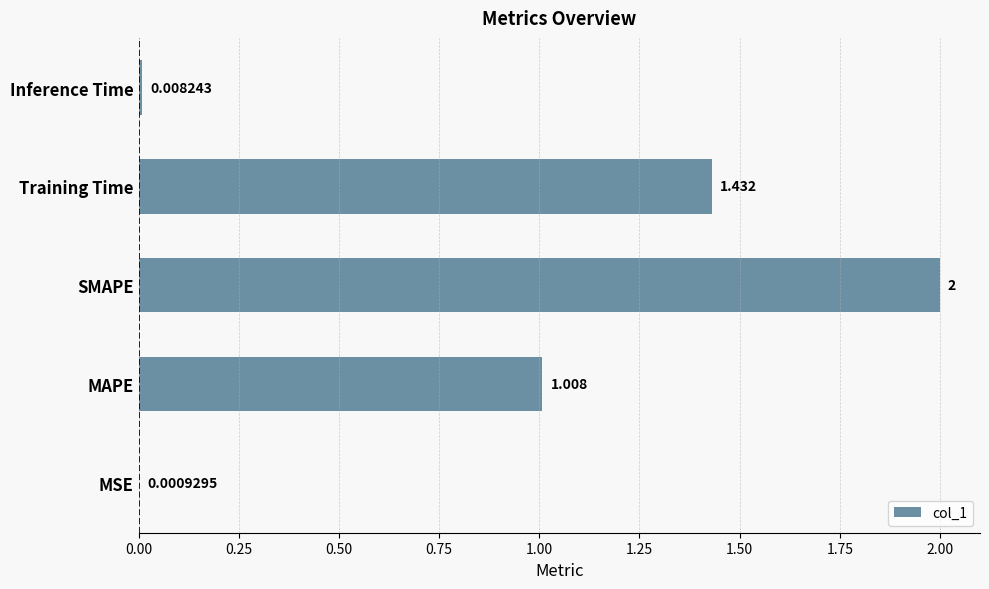

Which has a higher value, Inference Time or MSE?

Inference Time